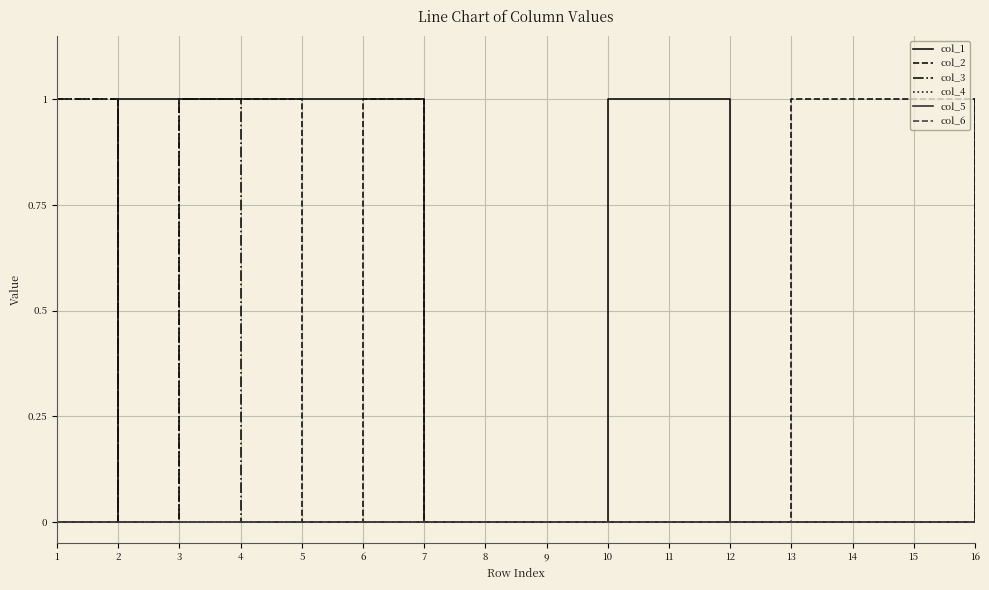

Between 13 and 7, which is larger?

13